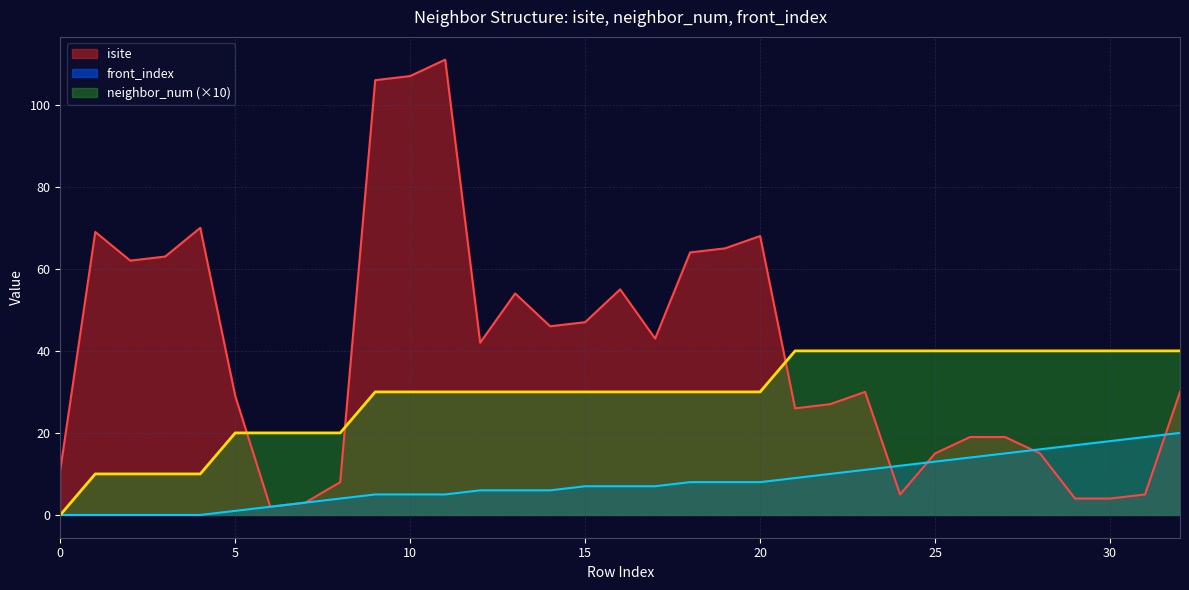

How many data points in isite are above 30?

16